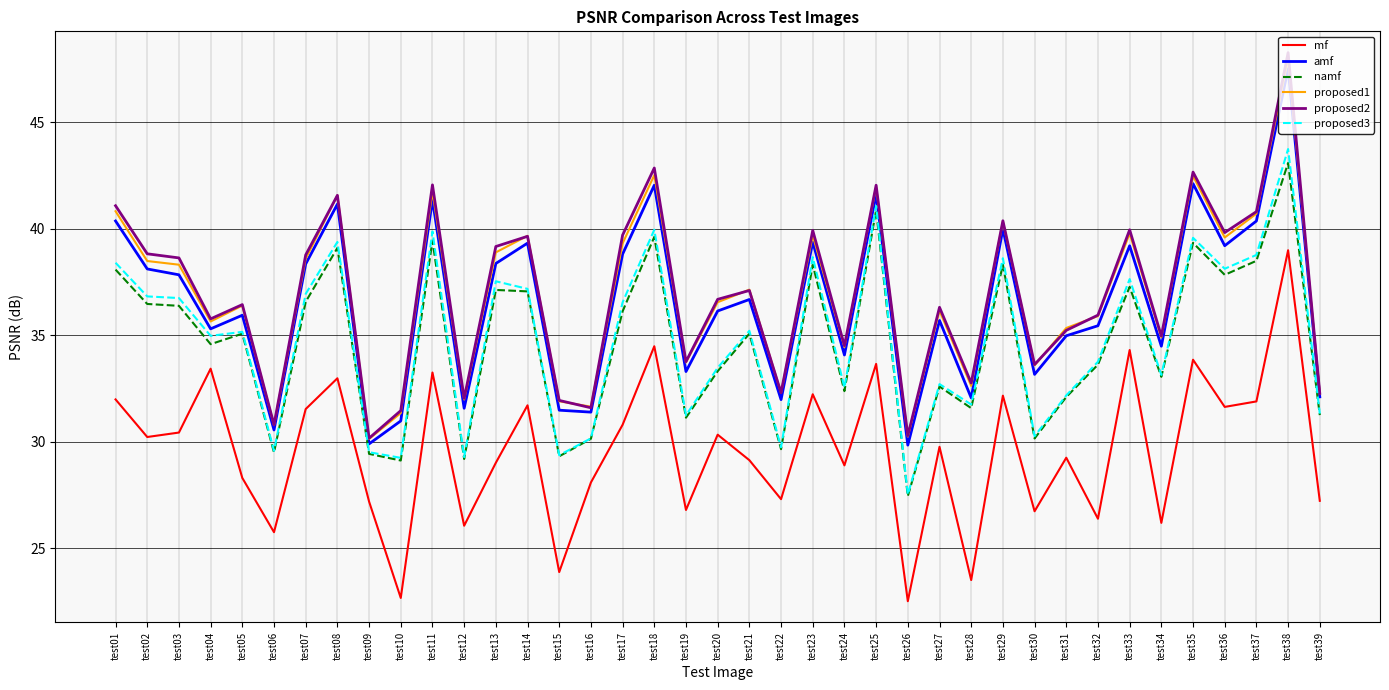

What is the sum of all proposed1 values?

1437.5